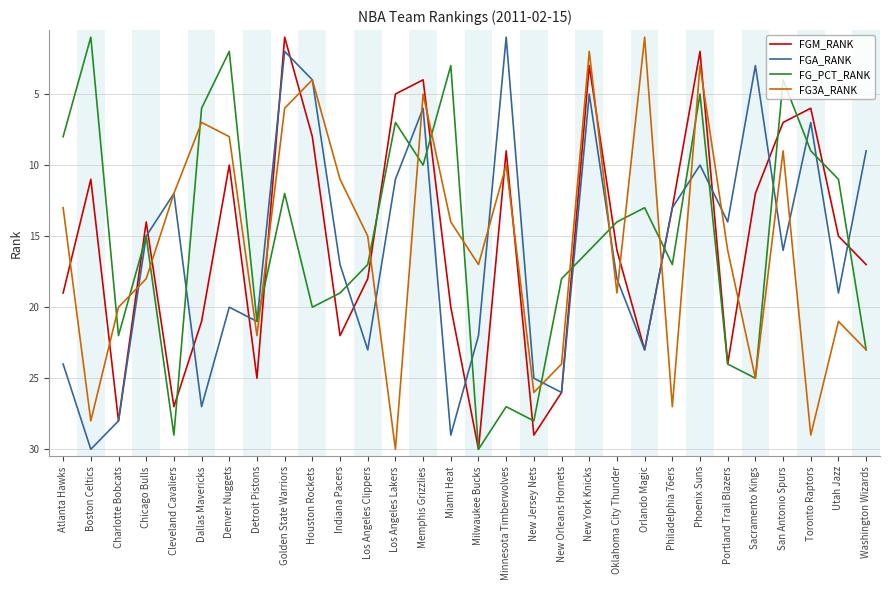

How many intersections are there between FG3A_RANK and FGM_RANK?

15